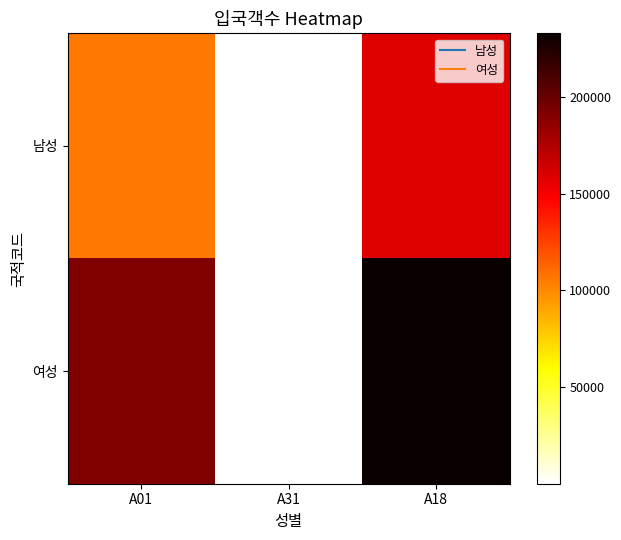

What is the spread (max minus min) of values at A18?

74031